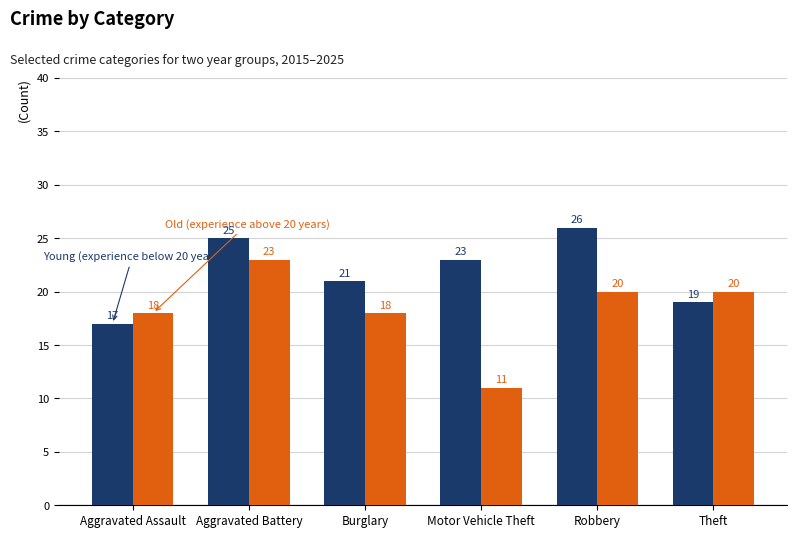

What is the smallest value displayed?

11